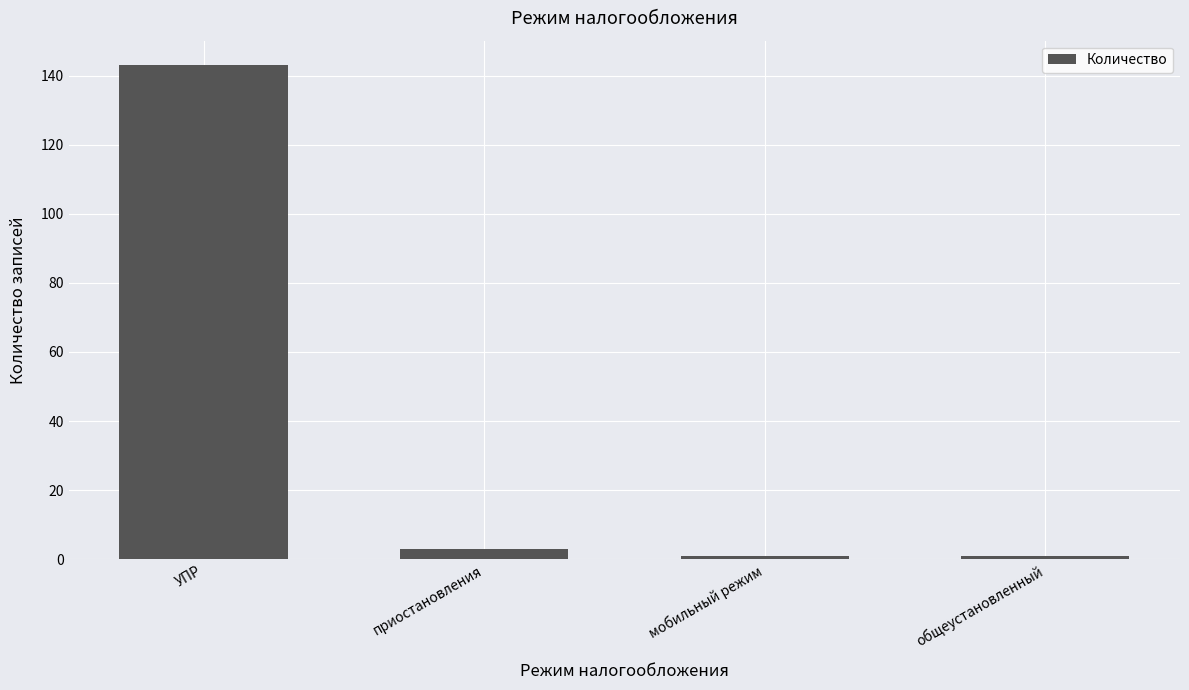

What is the maximum value shown in the chart?

143